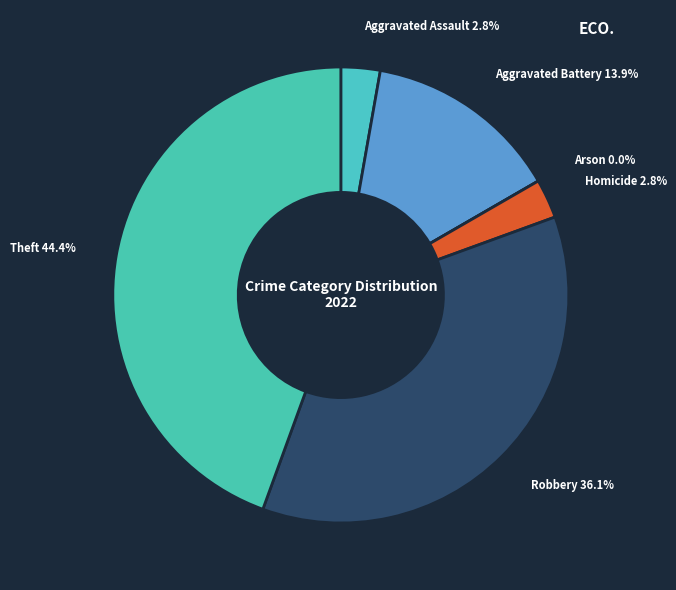

To the nearest percent, what is the difference between the largest and smallest slice percentages?

44%